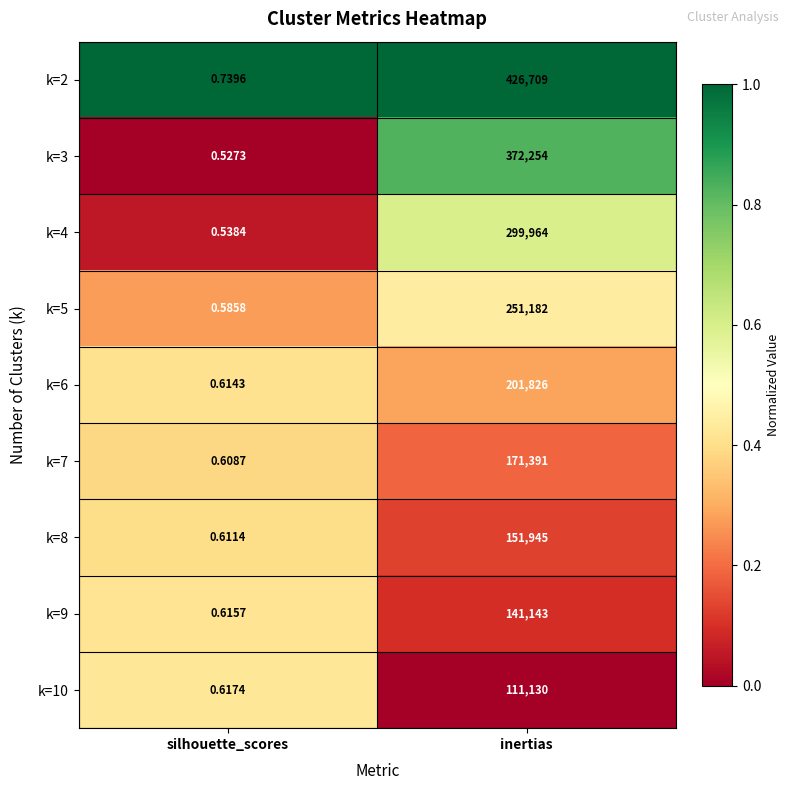

Which series has the largest total across all categories?

k=2